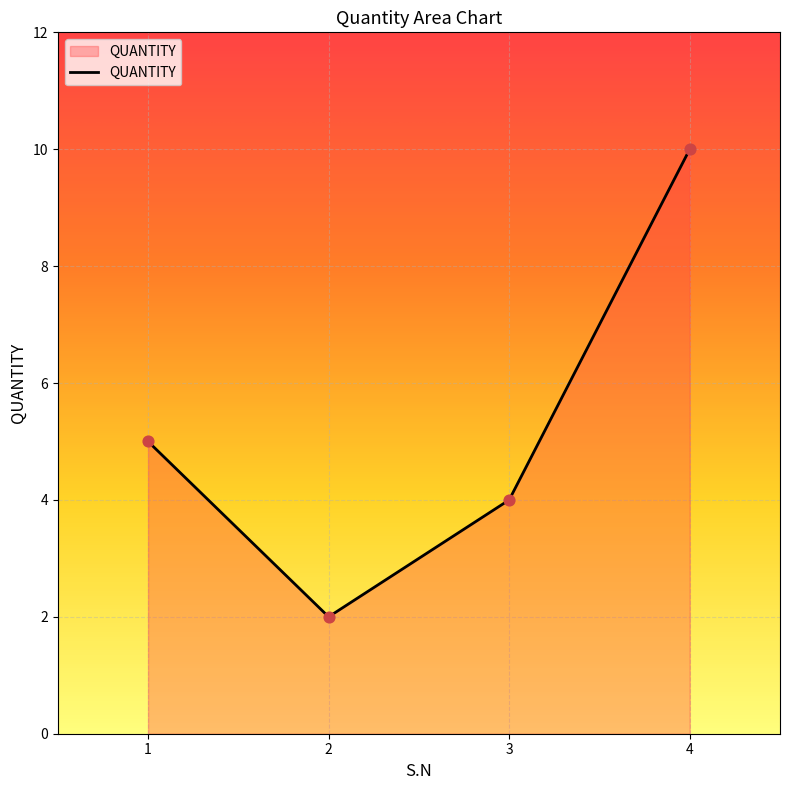

Between 3 and 1, which is larger?

1